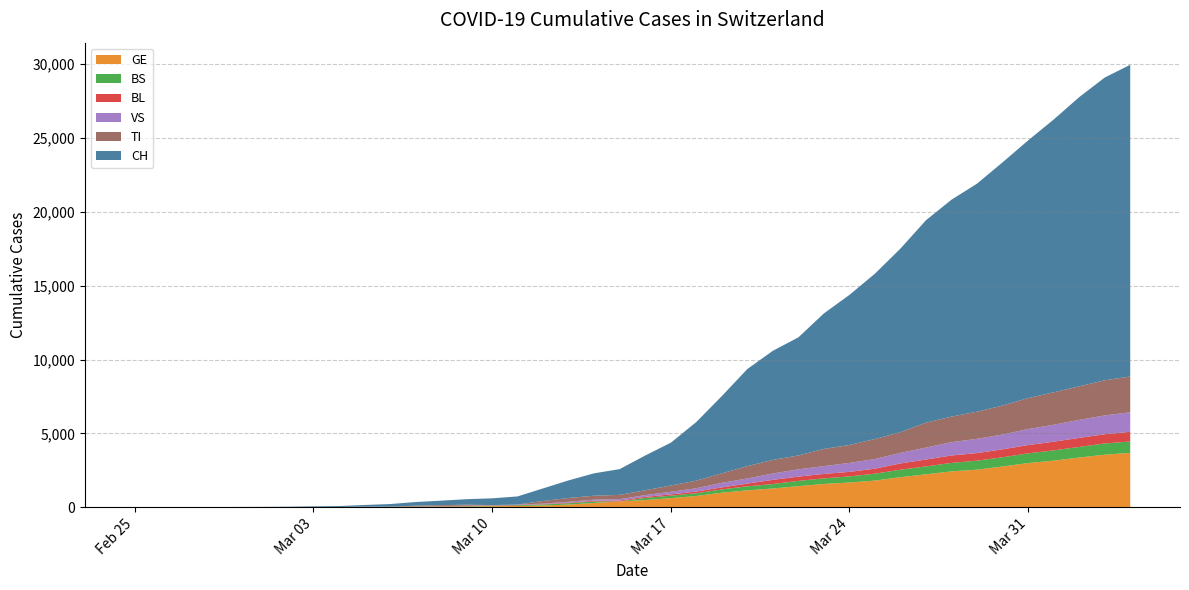

Reading right to left, what are all the values shown in this chart?

CH: 2020-04-04=21088	2020-04-03=20482	2020-04-02=19564	2020-04-01=18455	2020-03-31=17435	2020-03-30=16455	2020-03-29=15429	2020-03-28=14677	2020-03-27=13695	2020-03-26=12424	2020-03-25=11188	2020-03-24=10156	2020-03-23=9167	2020-03-22=7990	2020-03-21=7382	2020-03-20=6569	2020-03-19=5229	2020-03-18=3965	2020-03-17=2896	2020-03-16=2350	2020-03-15=1742	2020-03-14=1516	2020-03-13=1191	2020-03-12=852	2020-03-11=551	2020-03-10=458	2020-03-09=373	2020-03-08=303	2020-03-07=247	2020-03-06=176	2020-03-05=109	2020-03-04=63	2020-03-03=46	2020-03-02=26	2020-03-01=20	2020-02-29=14	2020-02-28=11	2020-02-27=4	2020-02-26=2	2020-02-25=1
GE: 2020-04-04=3683	2020-04-03=3561	2020-04-02=3369	2020-04-01=3161	2020-03-31=2994	2020-03-30=2764	2020-03-29=2550	2020-03-28=2433	2020-03-27=2234	2020-03-26=2041	2020-03-25=1809	2020-03-24=1679	2020-03-23=1582	2020-03-22=1432	2020-03-21=1276	2020-03-20=1150	2020-03-19=991	2020-03-18=769	2020-03-17=623	2020-03-16=490	2020-03-15=401	2020-03-14=298	2020-03-13=188	2020-03-12=121	2020-03-11=90	2020-03-10=79	2020-03-09=49	2020-03-08=40	2020-03-07=30	2020-03-06=18	2020-03-05=13	2020-03-04=9	2020-03-03=9	2020-03-02=7	2020-03-01=7	2020-02-29=5	2020-02-28=3	2020-02-27=1	2020-02-26=1	2020-02-25=0
BS: 2020-04-04=771	2020-04-03=758	2020-04-02=718	2020-04-01=691	2020-03-31=657	2020-03-30=621	2020-03-29=609	2020-03-28=573	2020-03-27=534	2020-03-26=505	2020-03-25=466	2020-03-24=414	2020-03-23=376	2020-03-22=358	2020-03-21=299	2020-03-20=272	2020-03-19=222	2020-03-18=182	2020-03-17=165	2020-03-16=144	2020-03-15=0	2020-03-14=100	2020-03-13=92	2020-03-12=73	2020-03-11=49	2020-03-10=33	2020-03-09=28	2020-03-08=24	2020-03-07=21	2020-03-06=15	2020-03-05=8	2020-03-04=3	2020-03-03=3	2020-03-02=1	2020-03-01=1	2020-02-29=1	2020-02-28=1	2020-02-27=1	2020-02-26=0	2020-02-25=0
BL: 2020-04-04=656	2020-04-03=625	2020-04-02=610	2020-04-01=588	2020-03-31=561	2020-03-30=539	2020-03-29=511	2020-03-28=502	2020-03-27=466	2020-03-26=422	2020-03-25=341	2020-03-24=306	2020-03-23=302	2020-03-22=289	2020-03-21=282	2020-03-20=184	2020-03-19=134	2020-03-18=116	2020-03-17=89	2020-03-16=76	2020-03-15=54	2020-03-14=47	2020-03-13=42	2020-03-12=26	2020-03-11=26	2020-03-10=22	2020-03-09=20	2020-03-08=19	2020-03-07=15	2020-03-06=6	2020-03-05=6	2020-03-04=2	2020-03-03=2	2020-03-02=2	2020-03-01=2	2020-02-29=2	2020-02-28=1	2020-02-27=0	2020-02-26=0	2020-02-25=0
VS: 2020-04-04=1319	2020-04-03=1273	2020-04-02=1218	2020-04-01=1145	2020-03-31=1085	2020-03-30=1000	2020-03-29=964	2020-03-28=902	2020-03-27=808	2020-03-26=715	2020-03-25=651	2020-03-24=606	2020-03-23=527	2020-03-22=490	2020-03-21=433	2020-03-20=346	2020-03-19=311	2020-03-18=225	2020-03-17=173	2020-03-16=116	2020-03-15=98	2020-03-14=76	2020-03-13=53	2020-03-12=30	2020-03-11=22	2020-03-10=17	2020-03-09=12	2020-03-08=7	2020-03-07=0	2020-03-06=6	2020-03-05=5	2020-03-04=4	2020-03-03=3	2020-03-02=3	2020-03-01=0	2020-02-29=1	2020-02-28=1	2020-02-27=0	2020-02-26=0	2020-02-25=0
TI: 2020-04-04=2422	2020-04-03=2377	2020-04-02=2271	2020-04-01=2195	2020-03-31=2091	2020-03-30=1962	2020-03-29=1837	2020-03-28=1727	2020-03-27=1688	2020-03-26=1401	2020-03-25=1354	2020-03-24=1211	2020-03-23=1165	2020-03-22=939	2020-03-21=918	2020-03-20=834	2020-03-19=638	2020-03-18=511	2020-03-17=422	2020-03-16=330	2020-03-15=291	2020-03-14=265	2020-03-13=258	2020-03-12=180	2020-03-11=0	2020-03-10=0	2020-03-09=68	2020-03-08=58	2020-03-07=45	2020-03-06=0	2020-03-05=18	2020-03-04=5	2020-03-03=4	2020-03-02=2	2020-03-01=0	2020-02-29=0	2020-02-28=0	2020-02-27=0	2020-02-26=0	2020-02-25=1